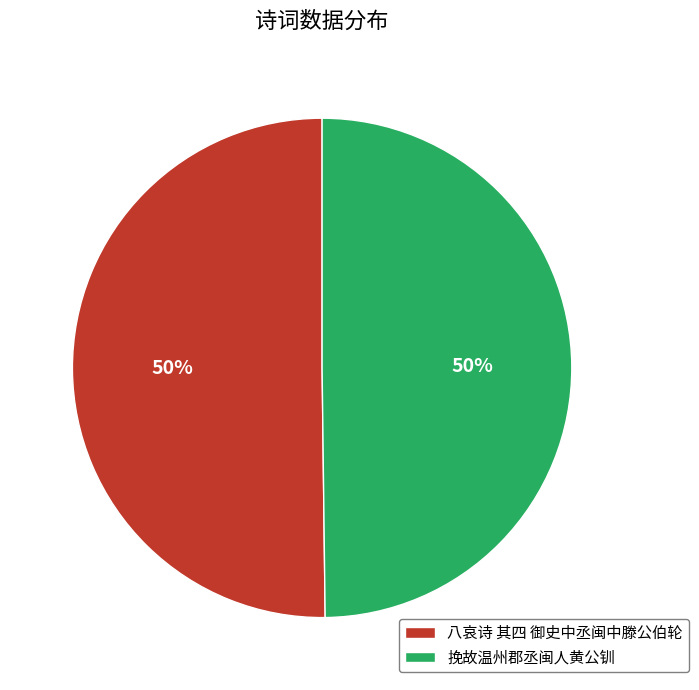

To the nearest percent, what is the average slice percentage?

50%